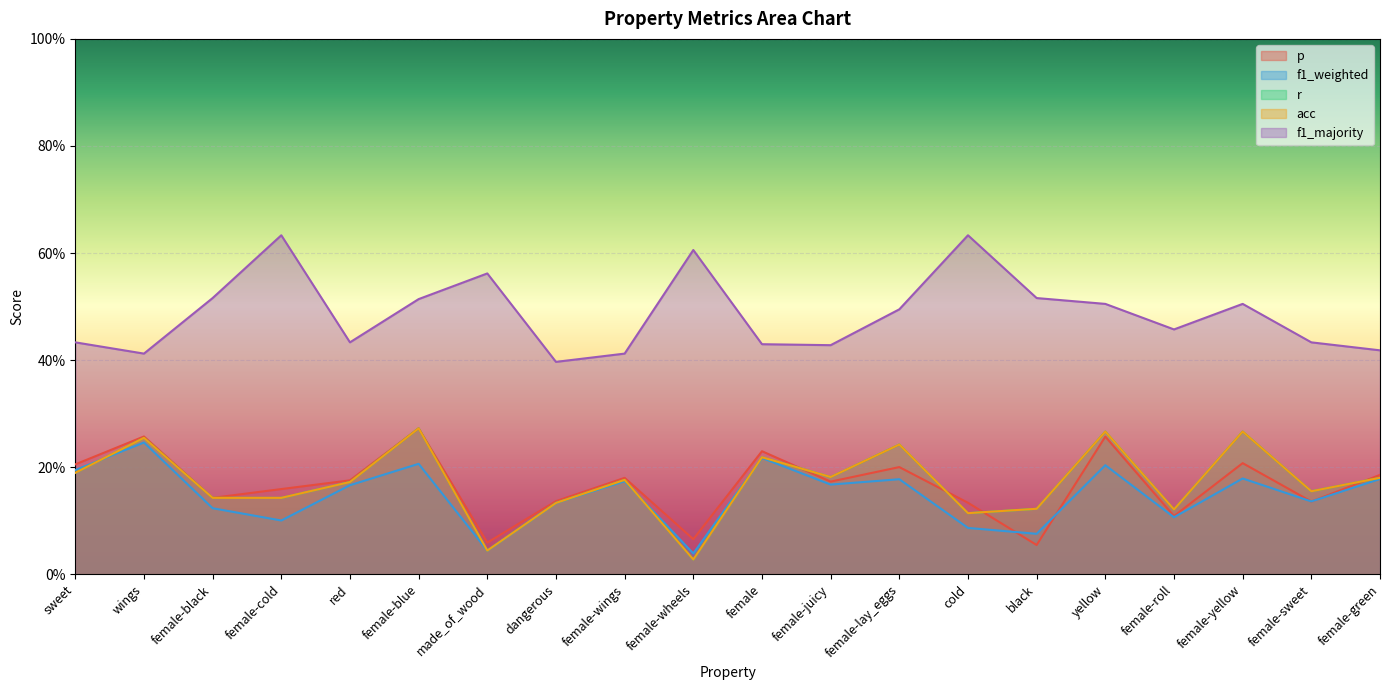

Between female-juicy and yellow, which series saw the biggest shift?

r